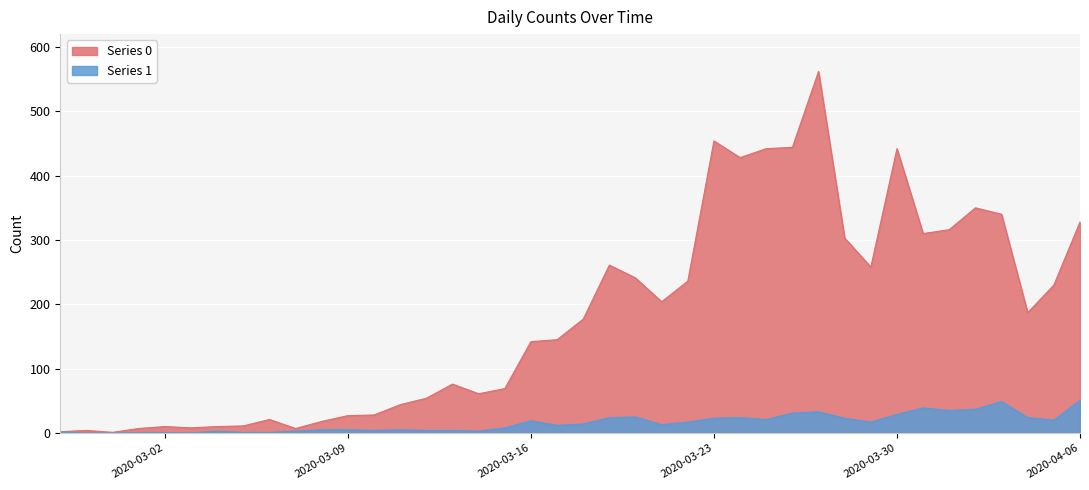

Between 2020-02-27 and 2020-02-28, which series saw the biggest shift?

Series 0